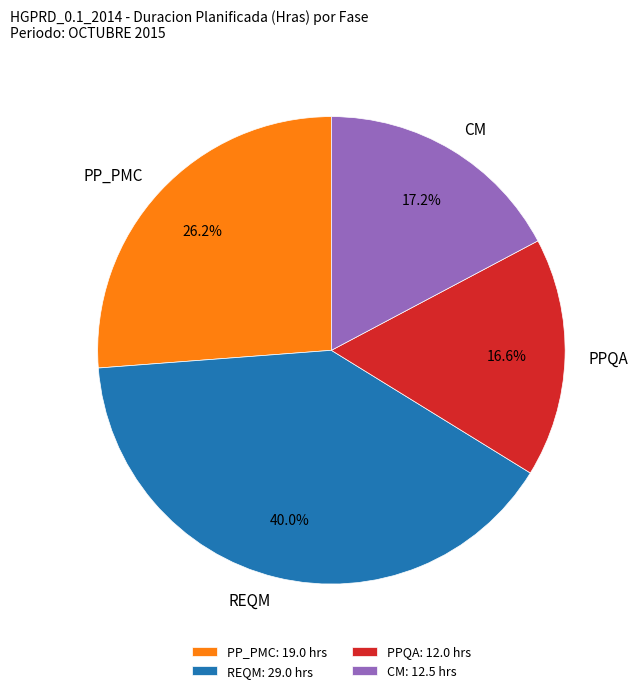

To the nearest percent, what is the average slice percentage?

25%